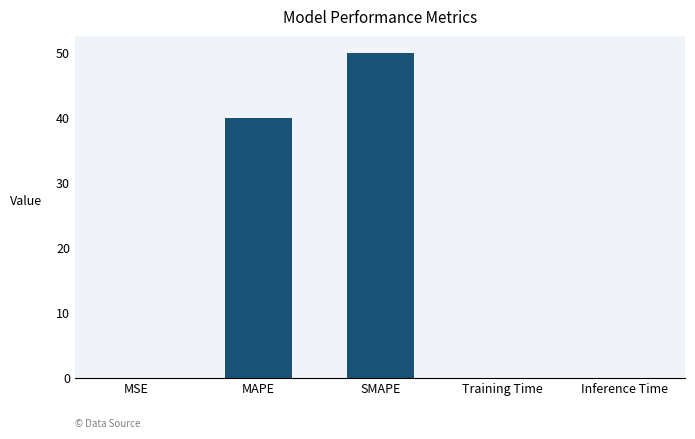

What is the sum of all values?

90.1